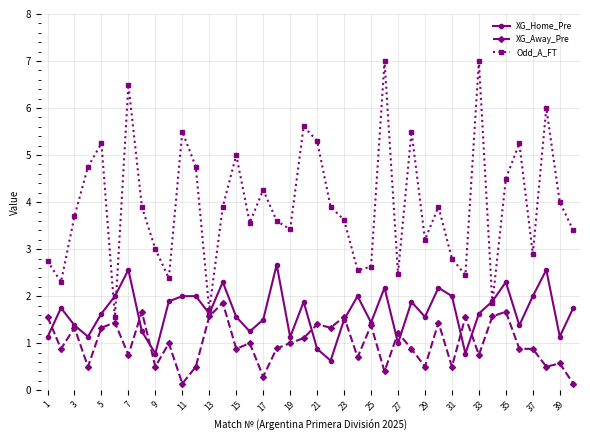

Which series has the widest spread of values?

Odd_A_FT